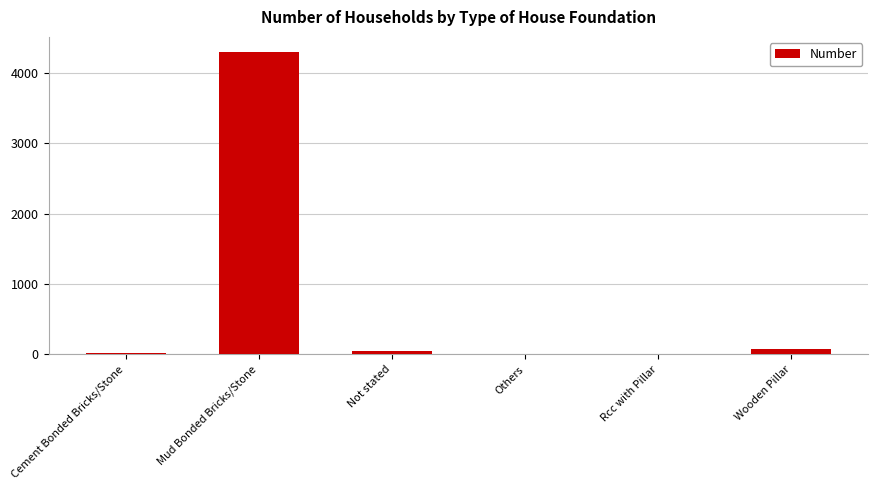

What is the difference between the values at Wooden Pillar and Others?

72